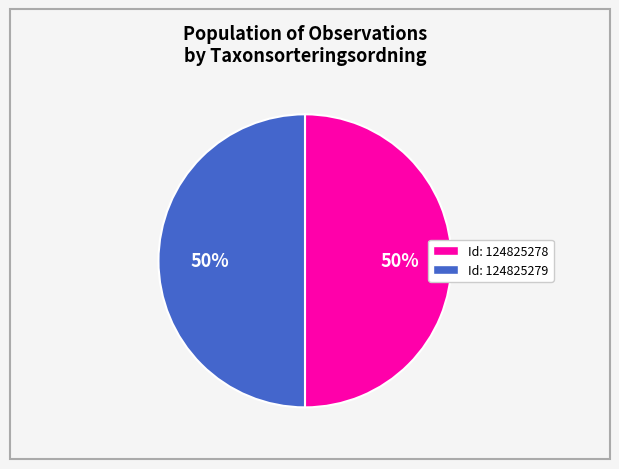

How many slices are in this pie chart?

2